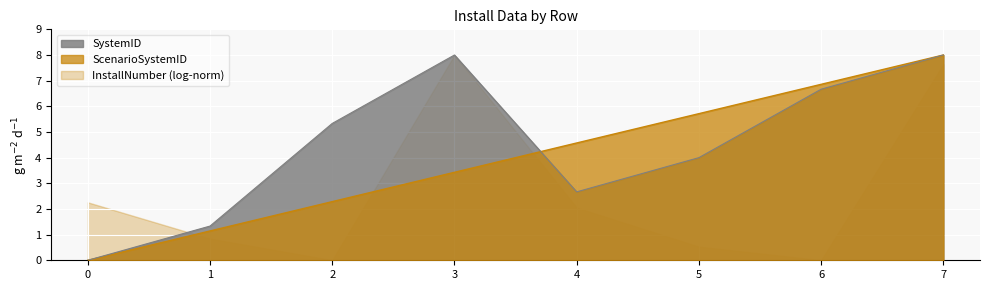

Where is SystemID nearest to the value 4?

5